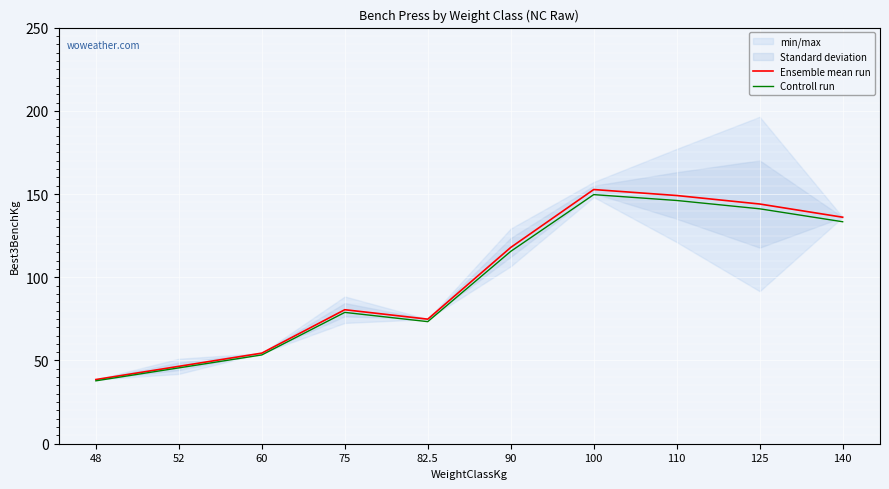

True or false: Ensemble mean run has a value of 46.5 at 52.

True